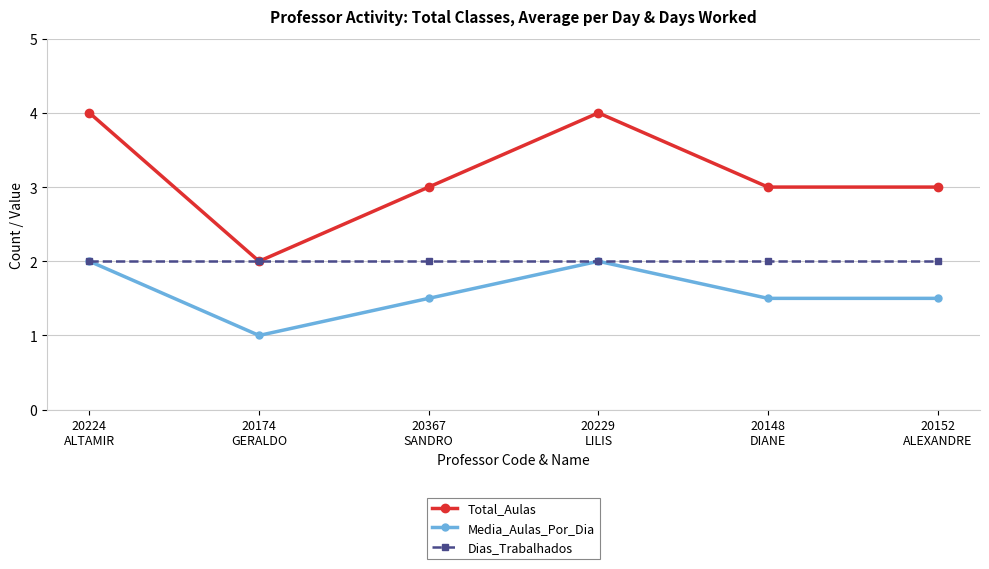

What is the sum of the Total_Aulas values at 20224
ALTAMIR and 20229
LILIS?

8.0